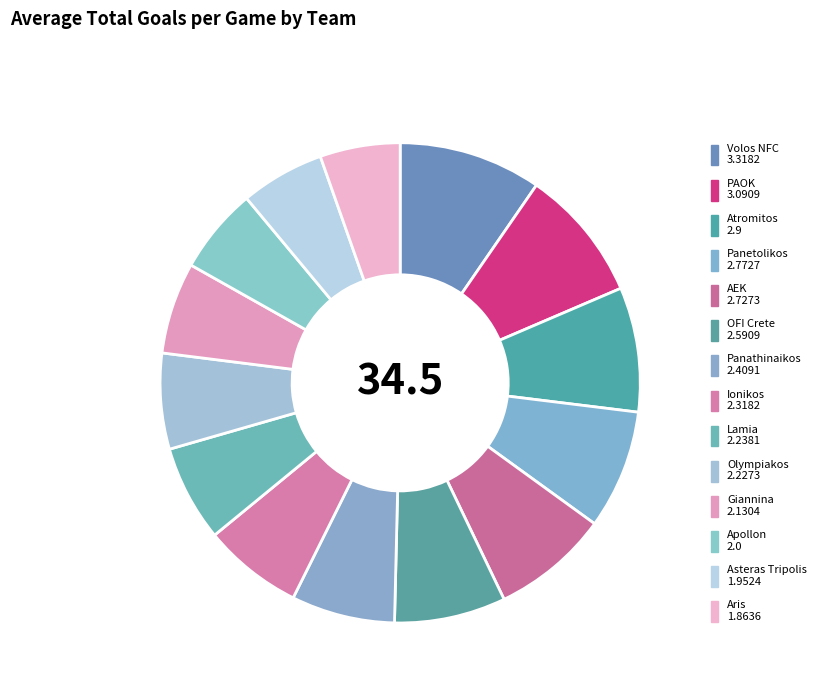

What portion of the pie excludes OFI Crete?

92.5%